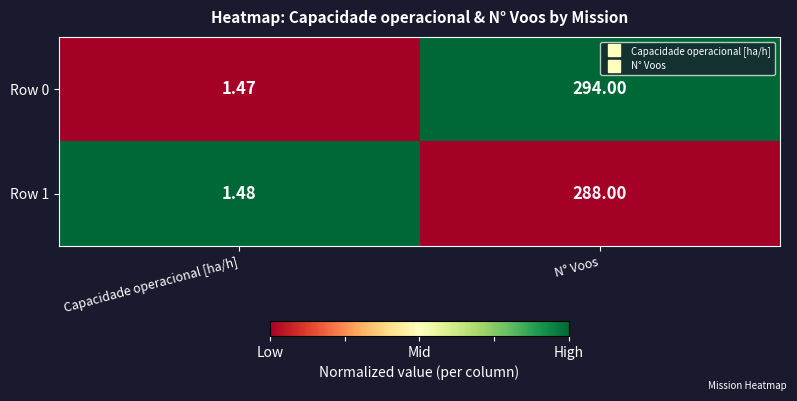

Which series changed the most between Capacidade operacional [ha/h] and N° Voos?

Row 0